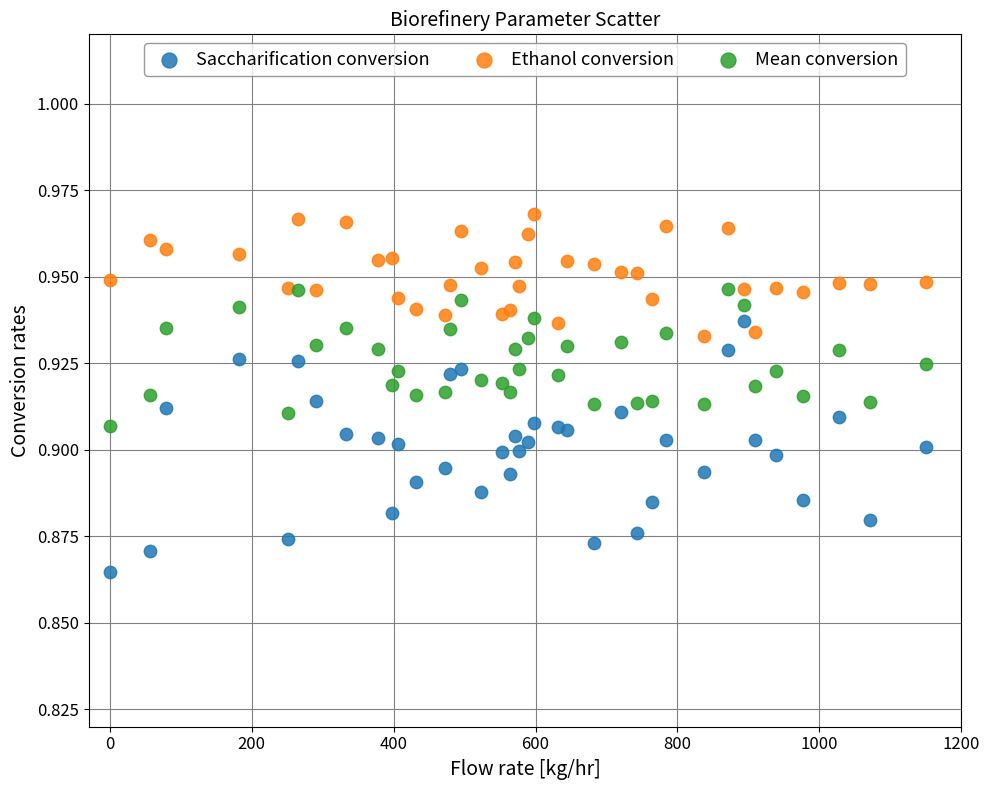

Which series reaches the minimum Y coordinate?

Saccharification conversion